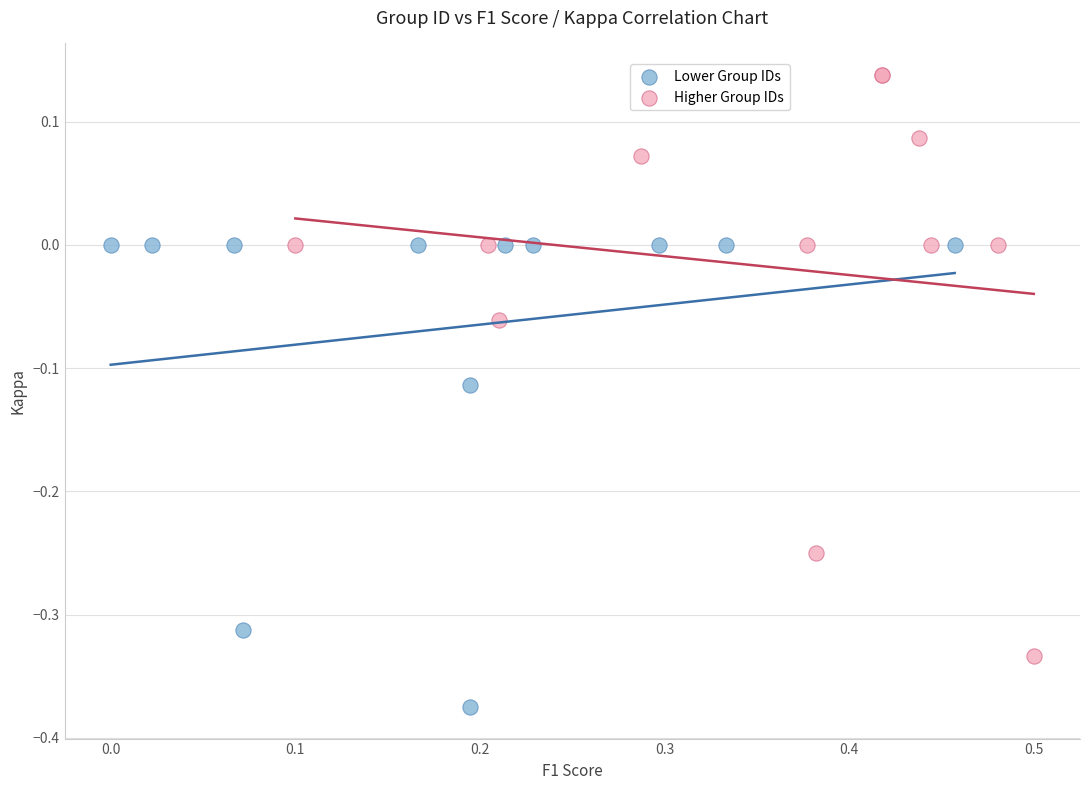

Which series has the widest spread of Y values?

Higher Group IDs